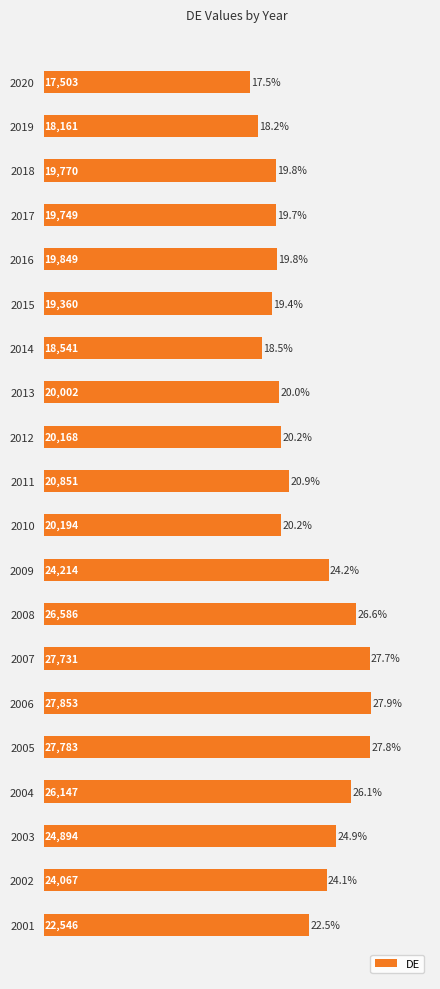

What is the value of the 7th bar from the top?

18541